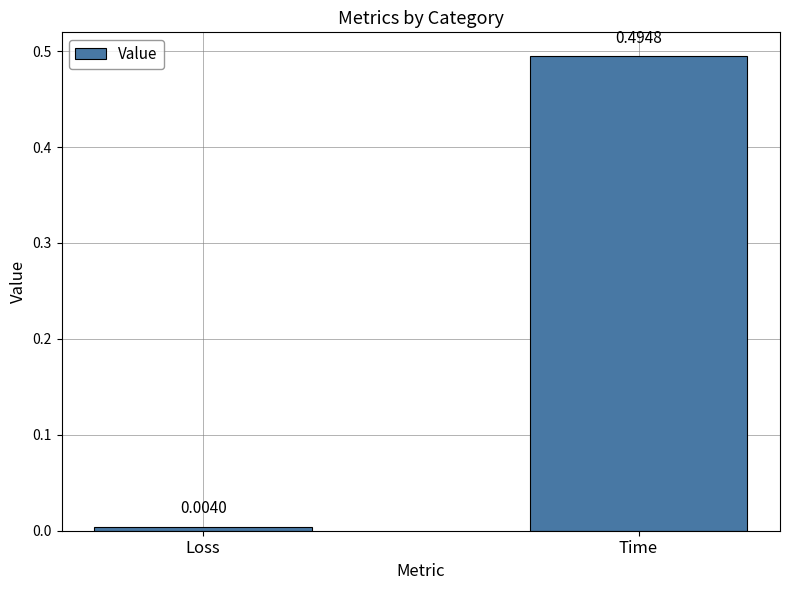

Are the bars horizontal?

No